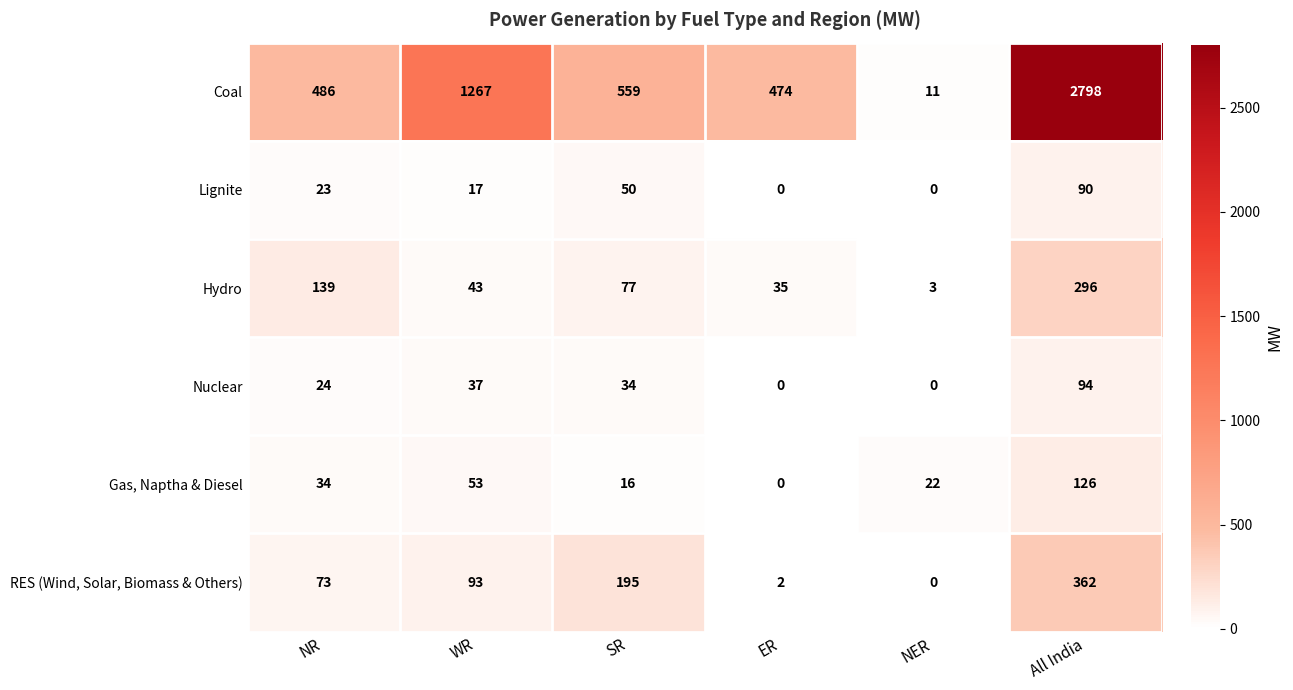

Where is RES (Wind, Solar, Biomass & Others) nearest to the value 181?

SR